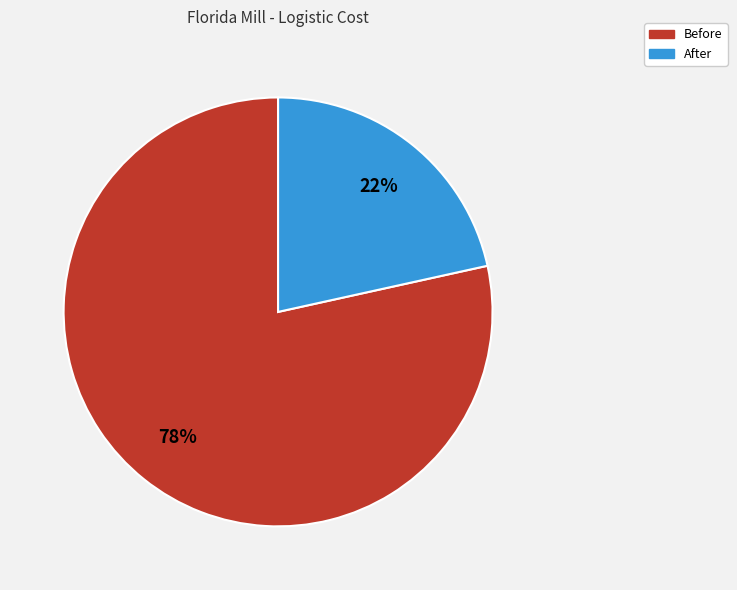

To the nearest percent, what percentage of the pie is After?

22%